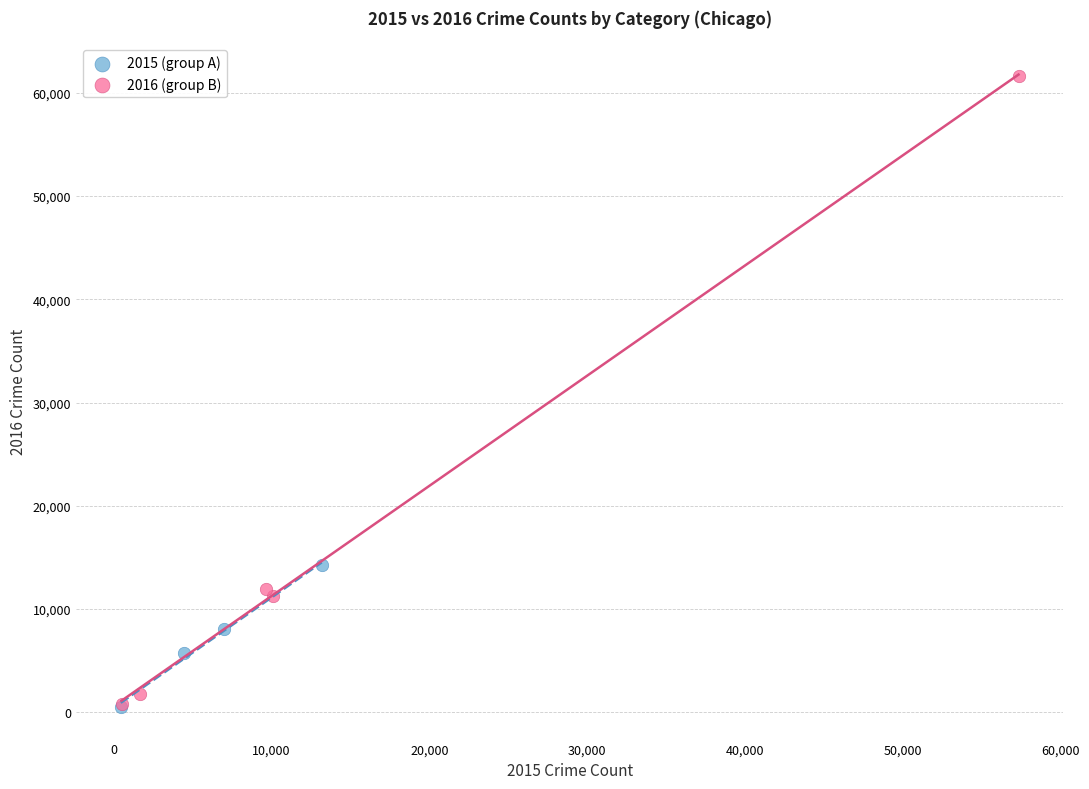

What are all the series names shown in the legend?

2015 (group A), 2016 (group B)